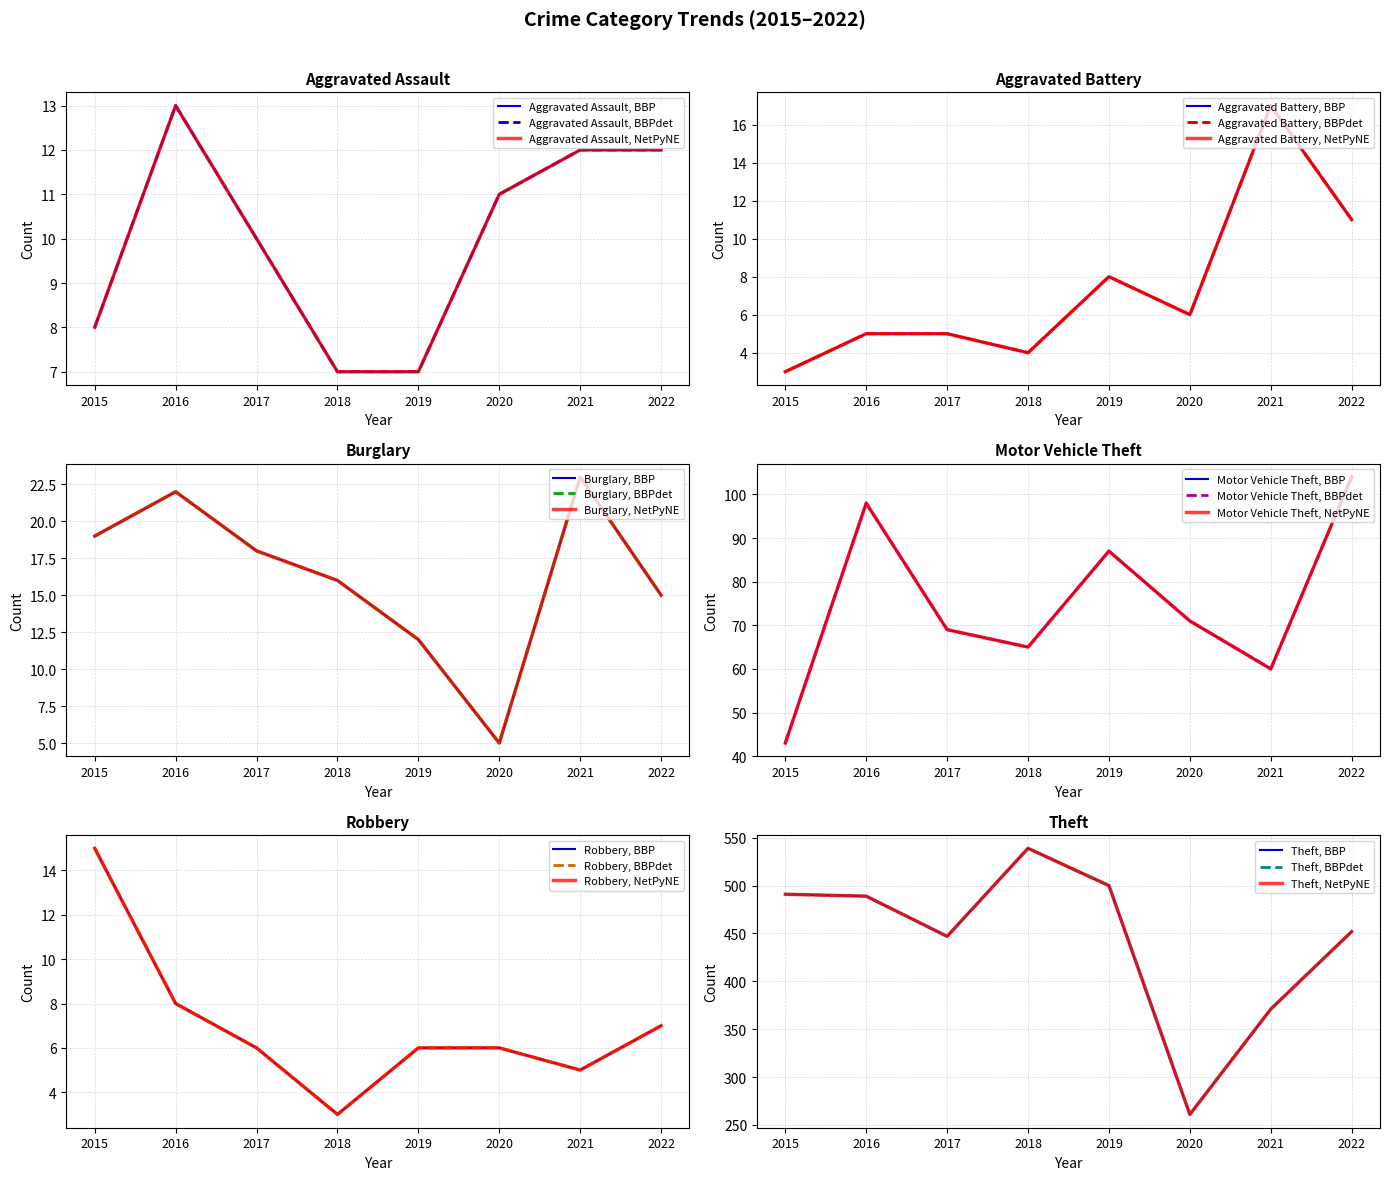

True or false: Aggravated Assault has more than 0 interior local peaks.

True